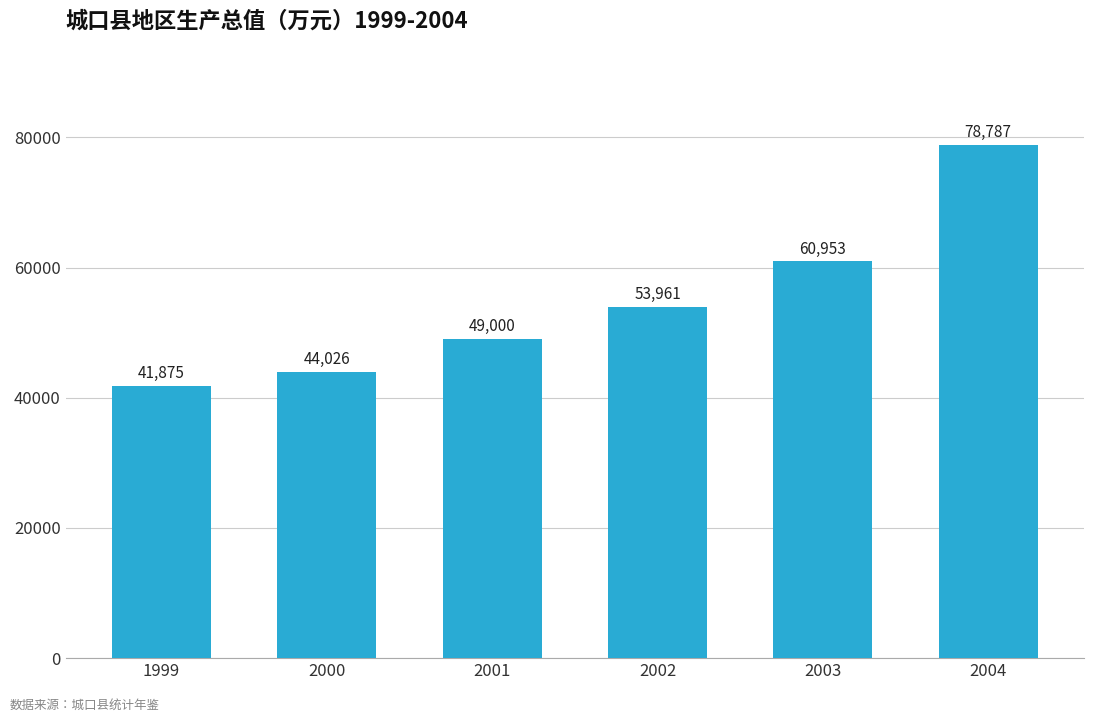

The chart shows a value of 39796 at 2003. True or false?

False